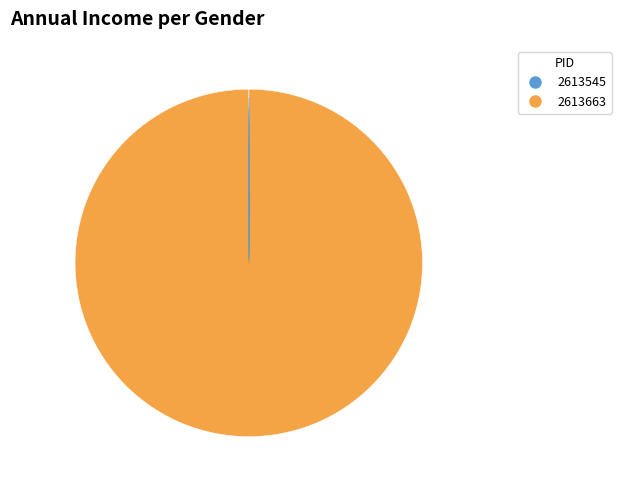

Count the number of slices in the pie.

2